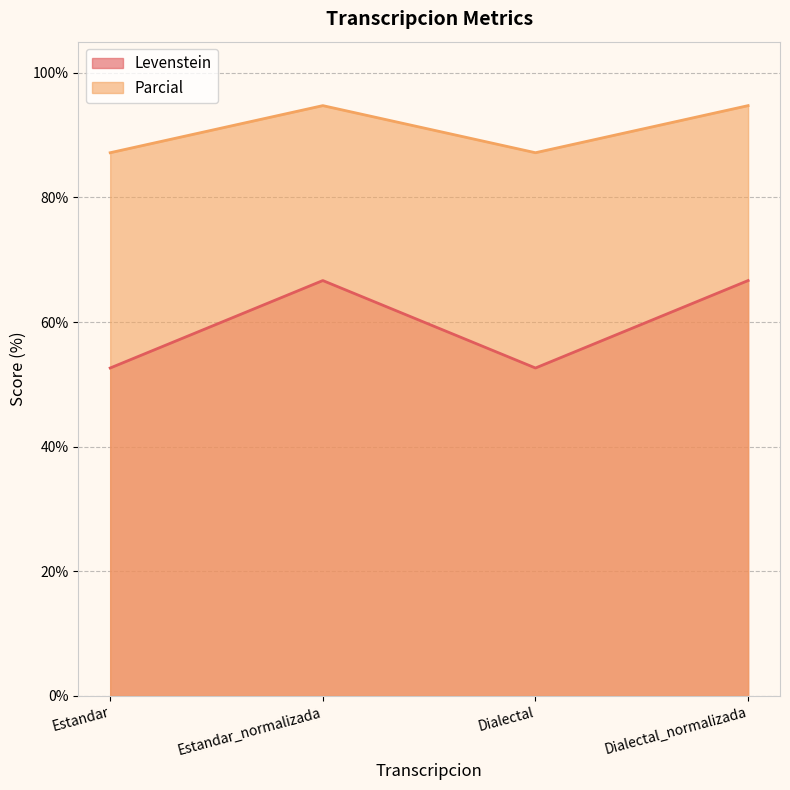

What is the value of the Parcial point at the 2nd from the left?

94.7